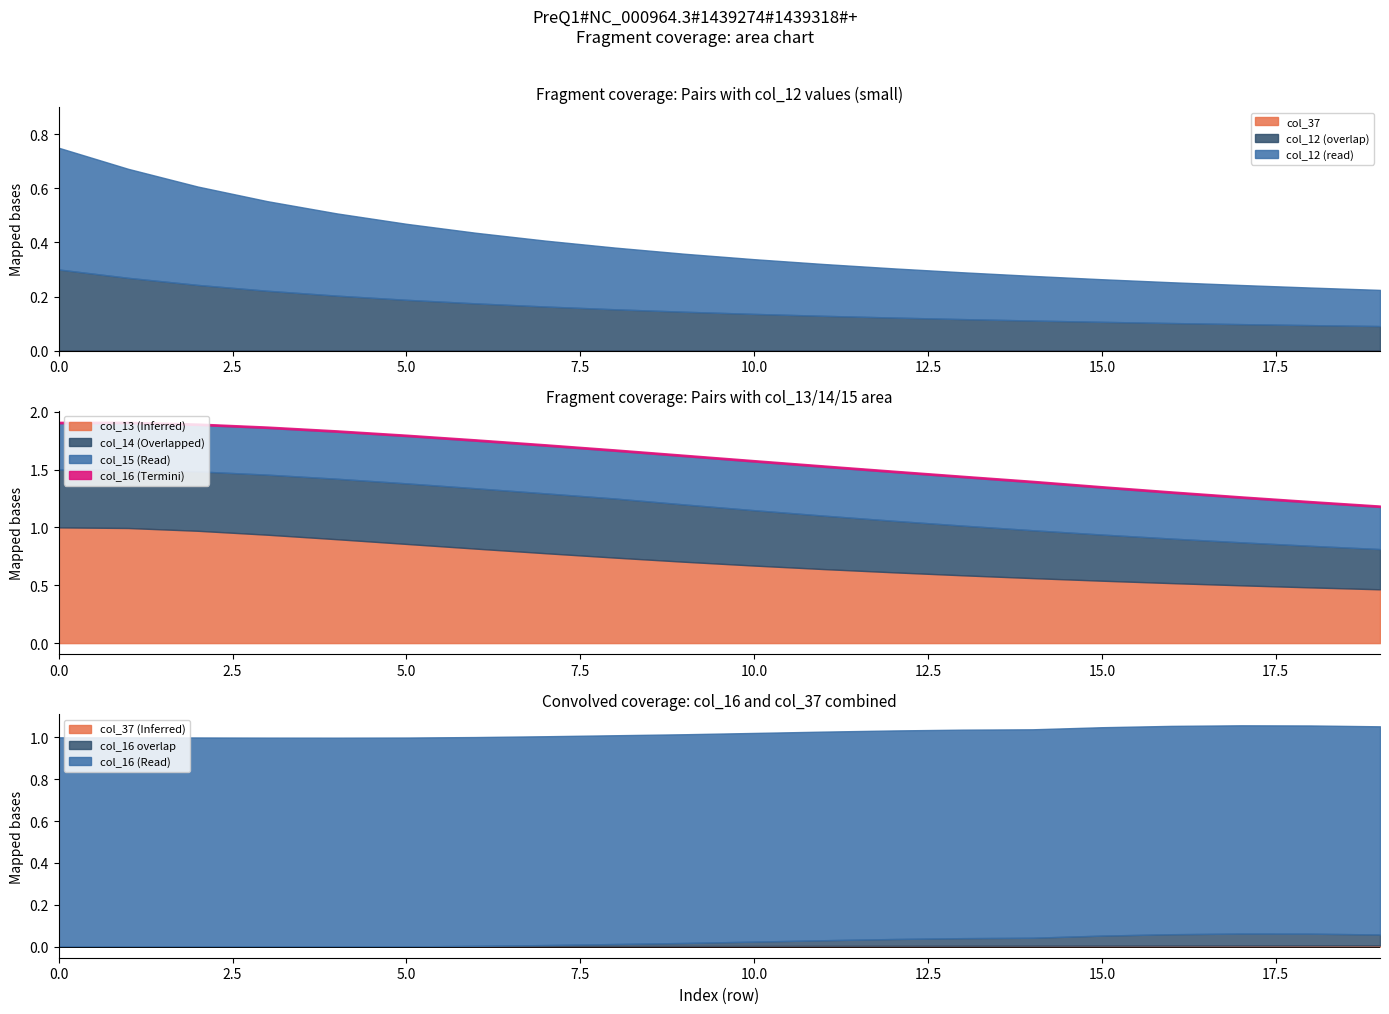

Which series ends up on top after the final intersection of col_14 and col_16?

col_16